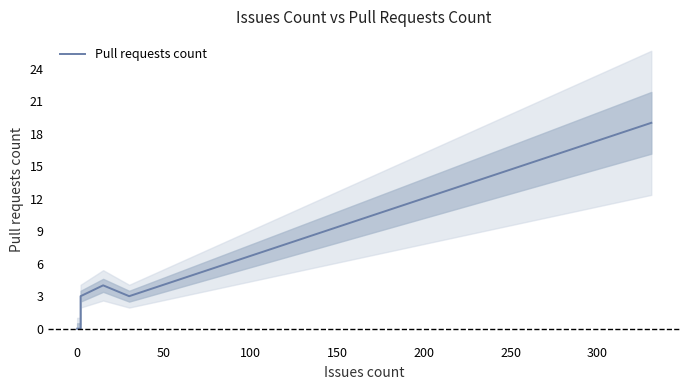

True or false: the data shows 9 at 0.

False